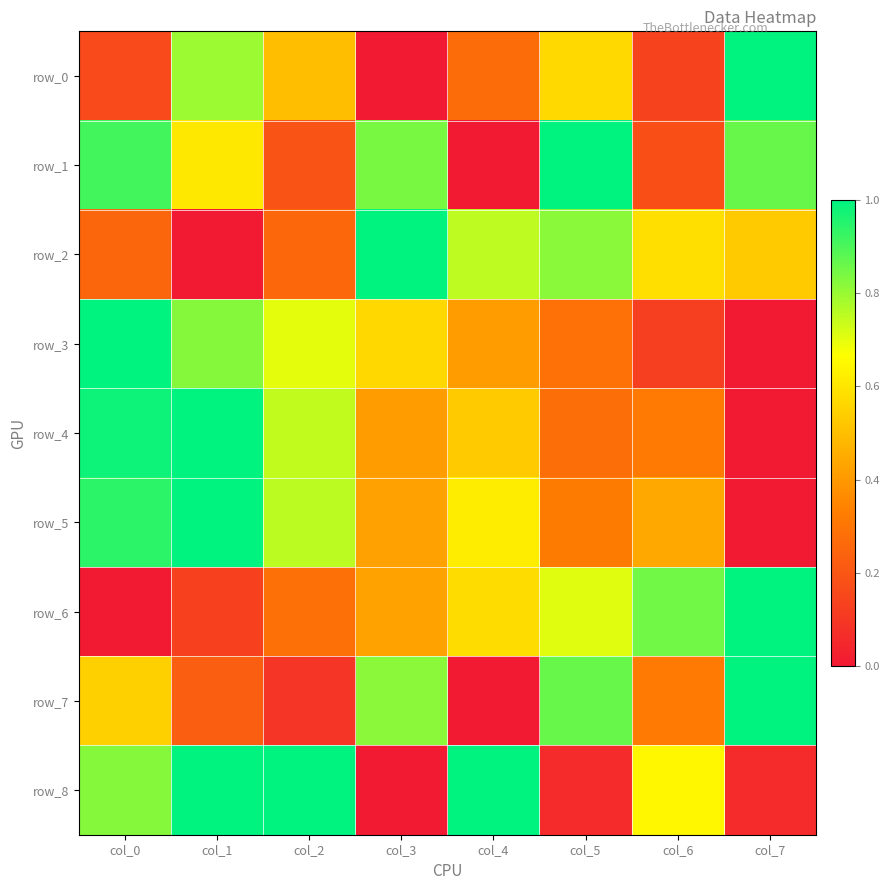

The value of row_2 at col_2 is 0.5. True or false?

False